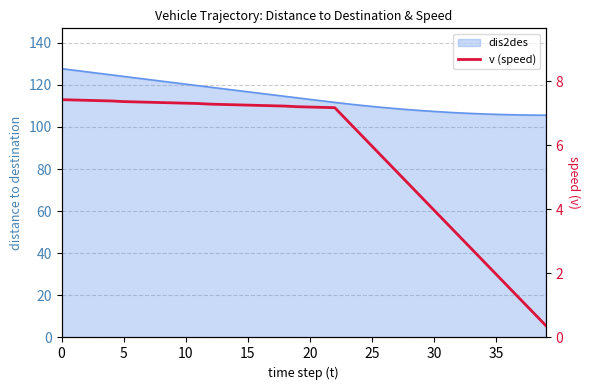

At which label is the value closest to 3?

32